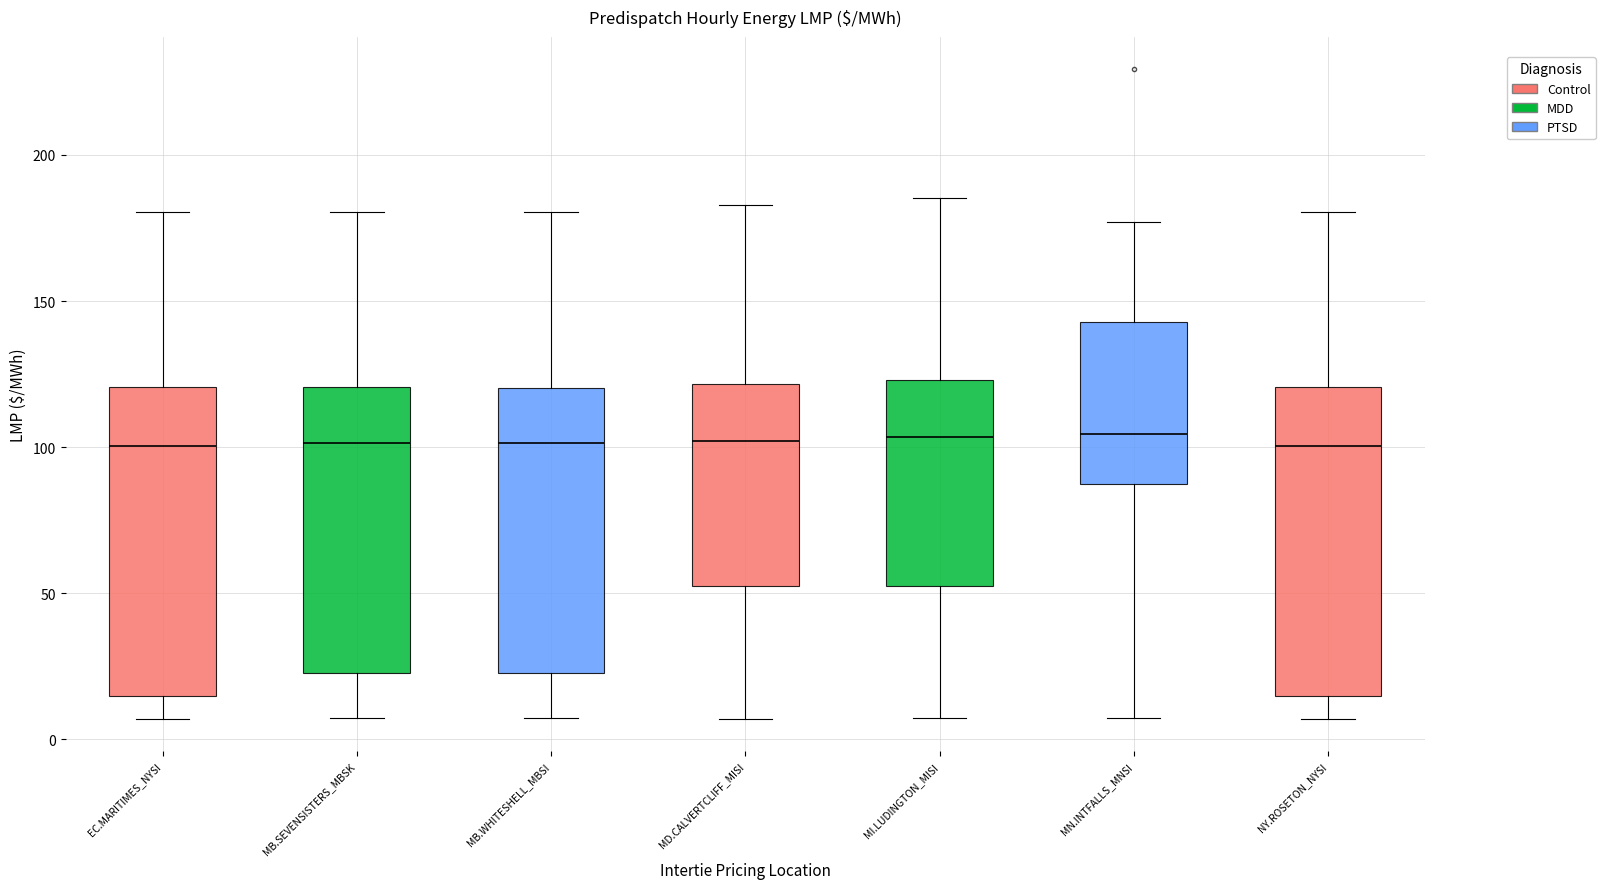

Reading left to right, read every box against the y-axis: the position of its median line, the range the box covers, and the ends of its whiskers. The values are not printed on the chart, so give them approximately, as read against the axis.

EC.MARITIMES_NYSI: median 100, box 15 to 120, whiskers 5 to 180
MB.SEVENSISTERS_MBSK: median 100, box 25 to 120, whiskers 5 to 180
MB.WHITESHELL_MBSI: median 100, box 25 to 120, whiskers 5 to 180
MD.CALVERTCLIFF_MISI: median 100, box 50 to 120, whiskers 5 to 185
MI.LUDINGTON_MISI: median 105, box 55 to 125, whiskers 5 to 185
MN.INTFALLS_MNSI: median 105, box 85 to 145, whiskers 5 to 175
NY.ROSETON_NYSI: median 100, box 15 to 120, whiskers 5 to 180